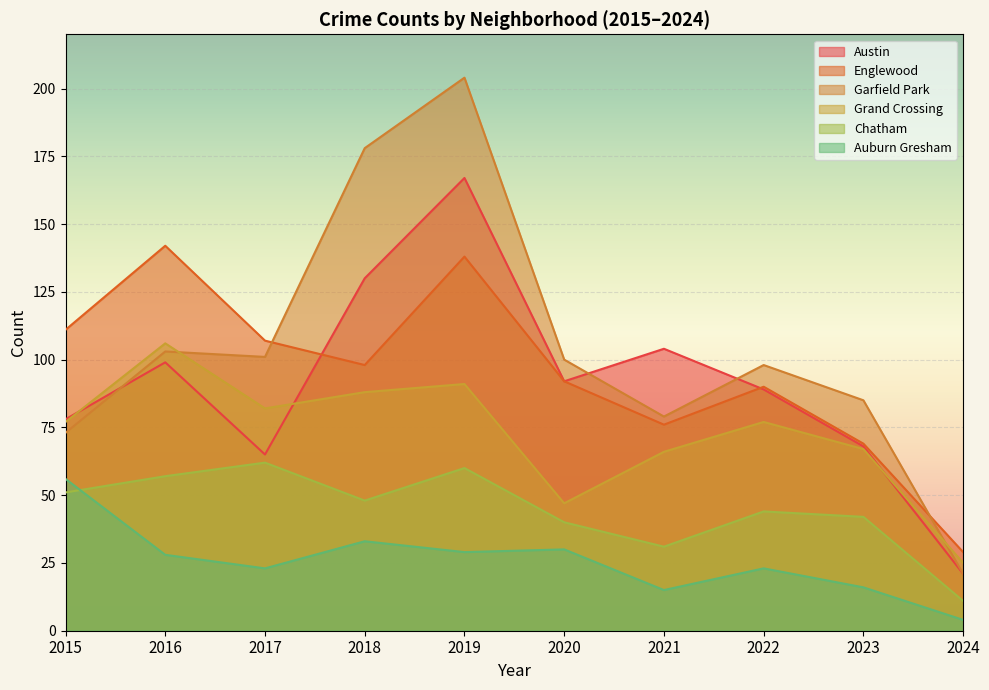

Is it true that Auburn Gresham equals 15 at 2021?

True